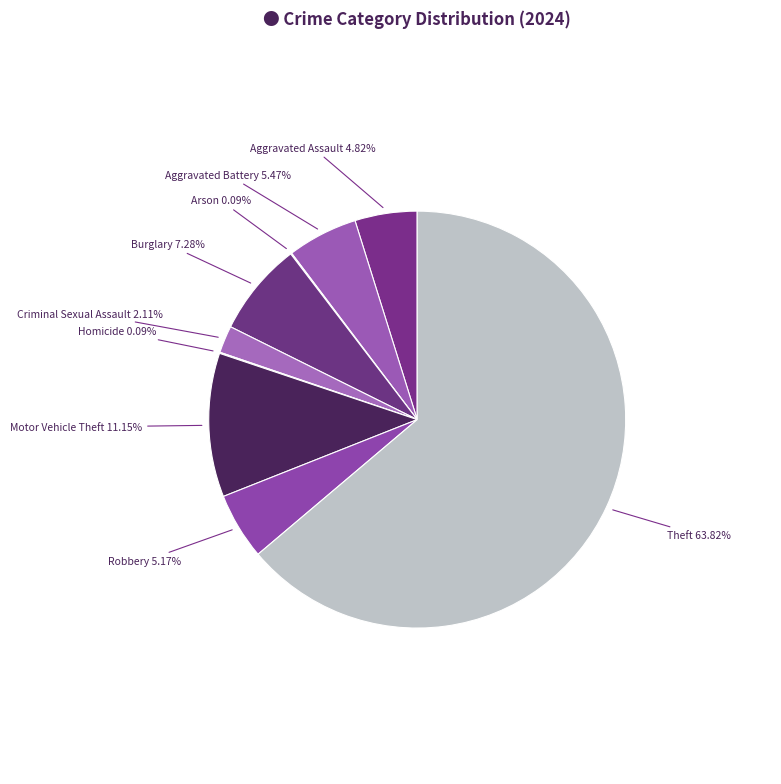

Which has a higher value, Aggravated Battery or Motor Vehicle Theft?

Motor Vehicle Theft